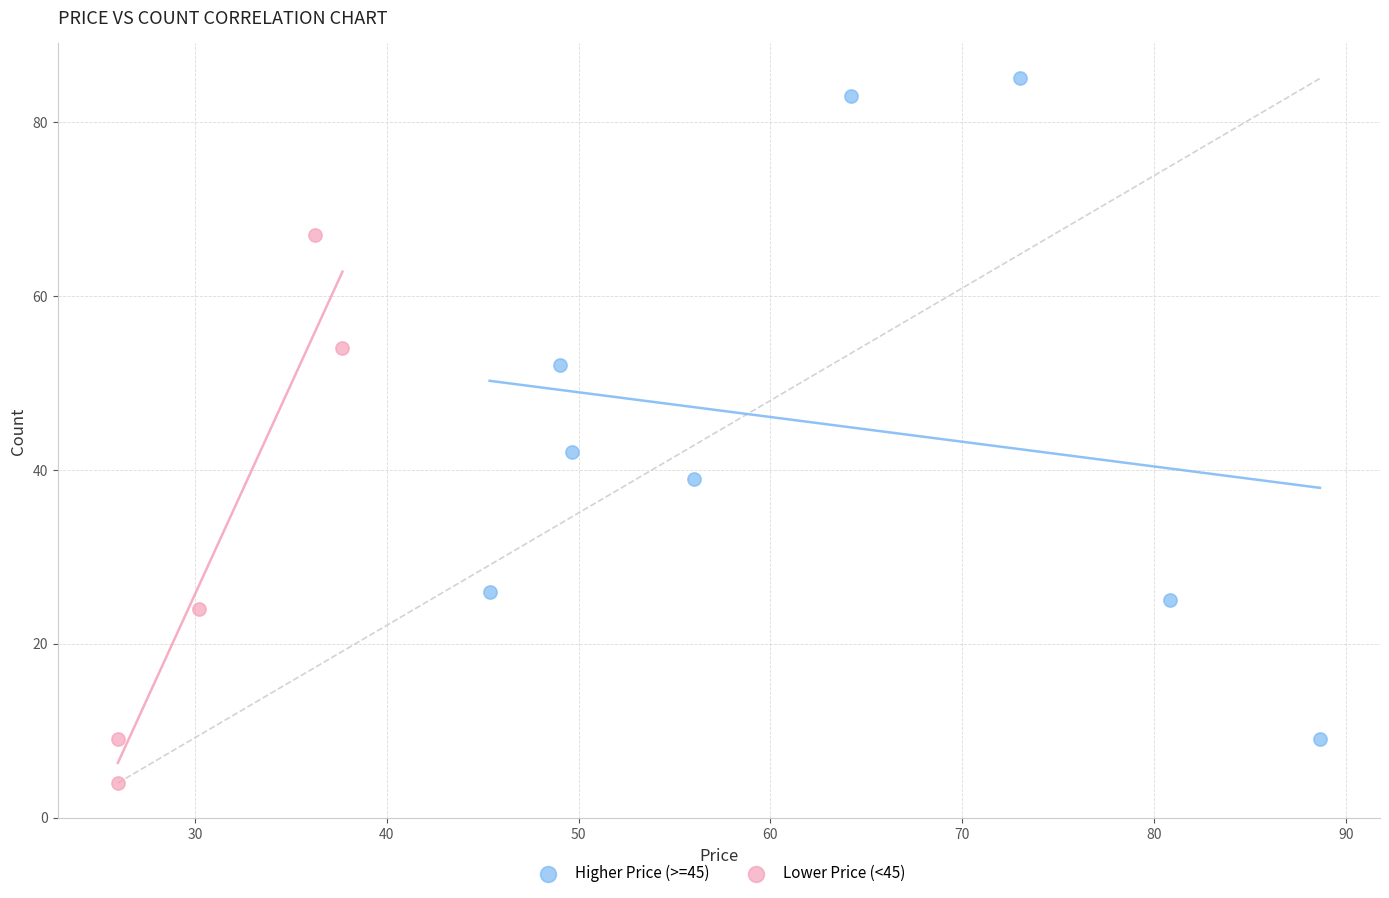

Which series contains the lowest Y value?

Lower Price (<45)